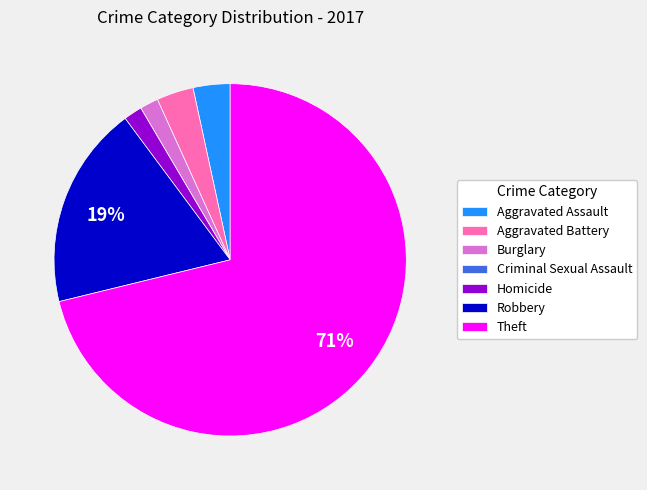

Does any single category account for the majority?

Yes